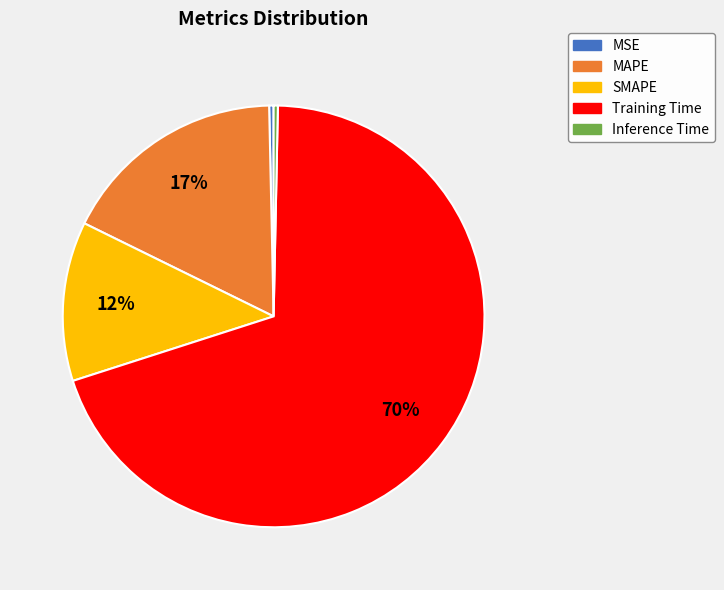

Is it true that Inference Time is 0% of the pie?

True